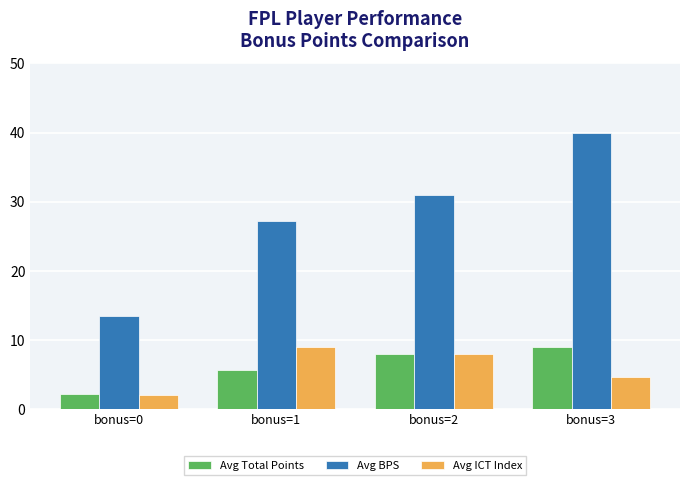

How many bars are there in each group?

3